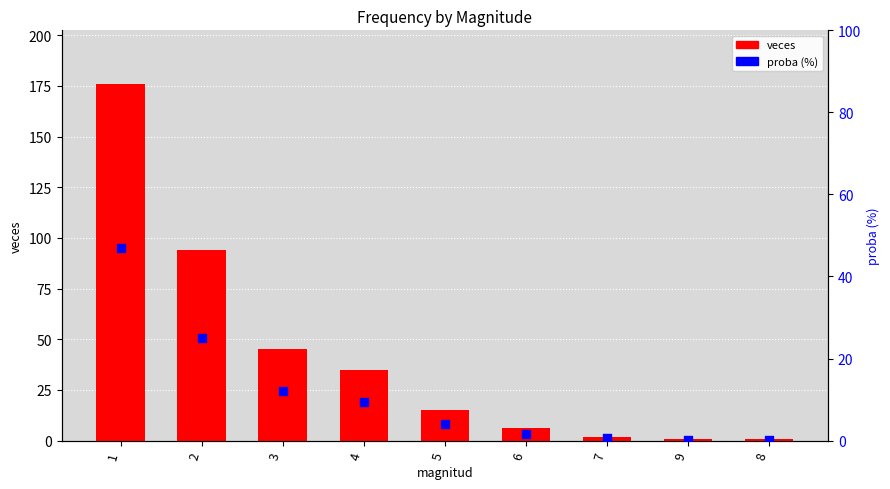

Which series reaches the minimum Y coordinate?

proba (%)